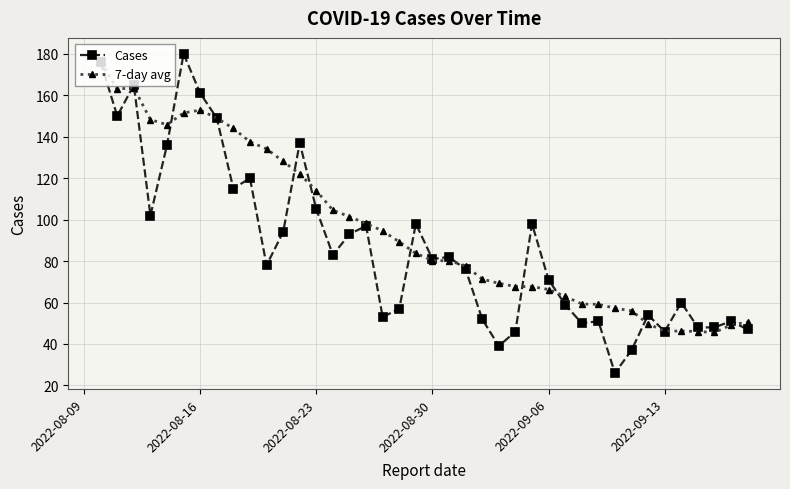

What are all the series names shown in the legend?

Cases, 7-day avg